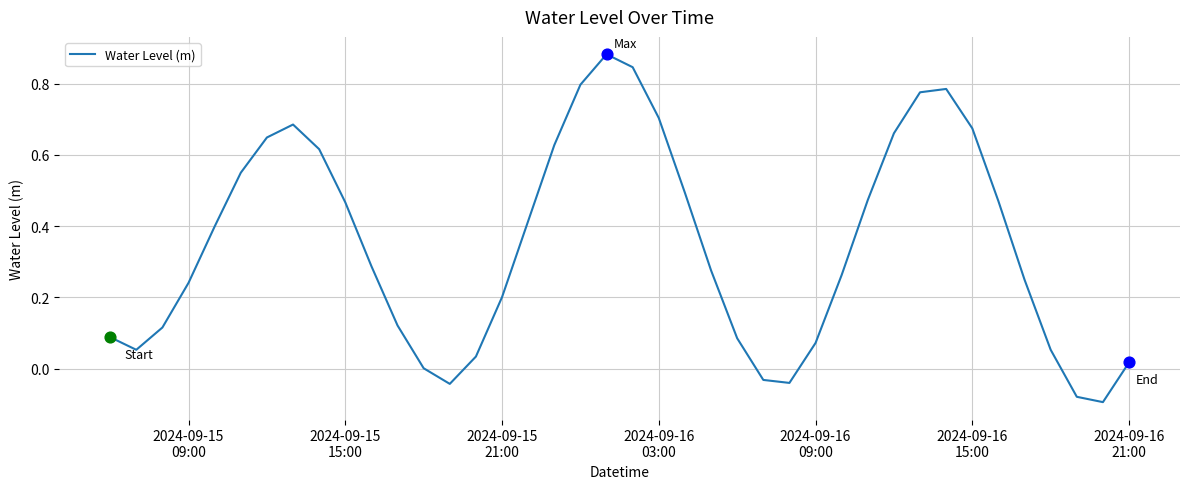

What is the difference between the maximum and minimum values?

1.0